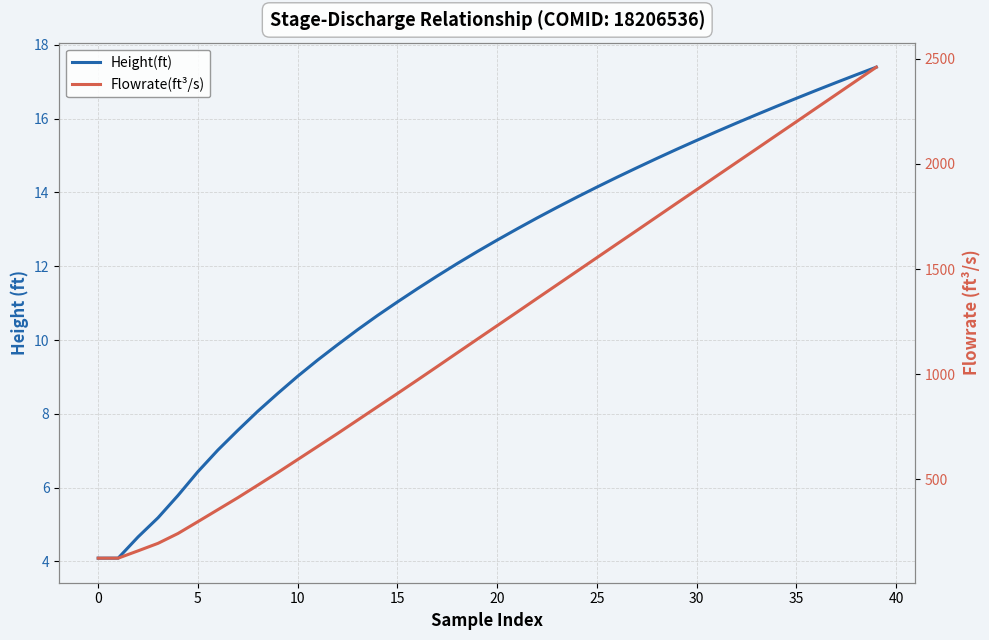

Between 38 and 13, which is larger?

38